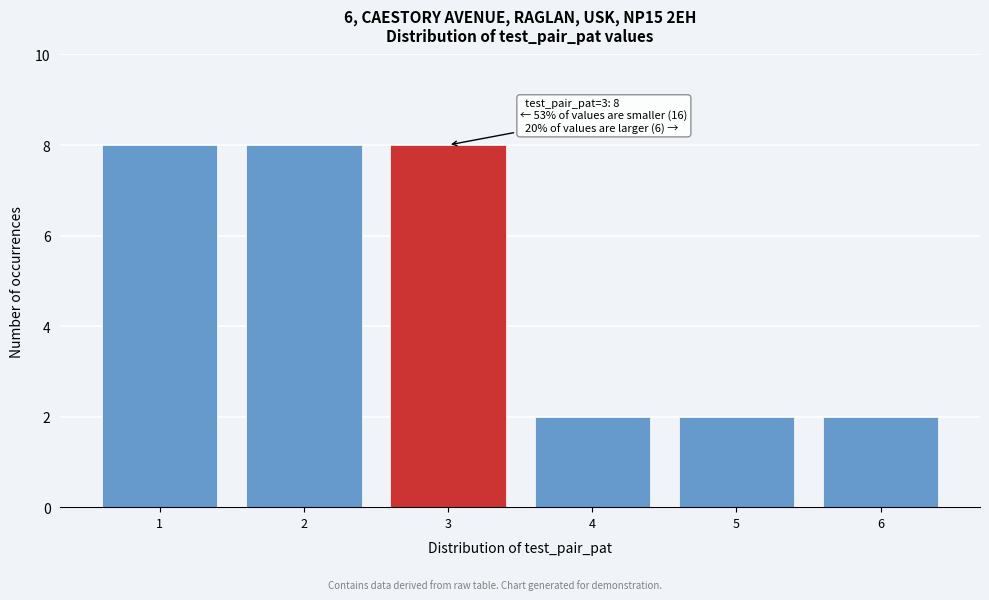

Reading left to right, list all the values displayed in this chart.

8	8	8	2	2	2